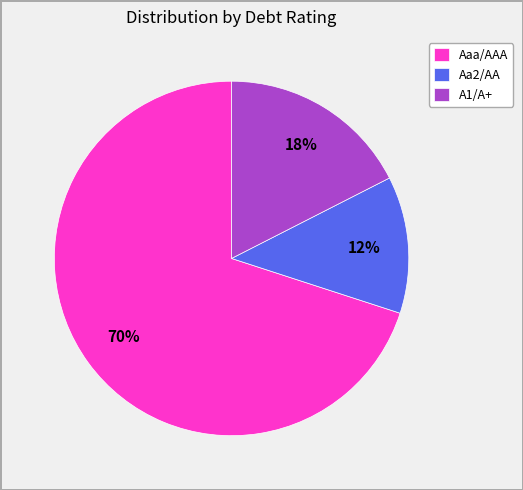

To the nearest percent, what is the difference between the largest and smallest slice percentages?

57%